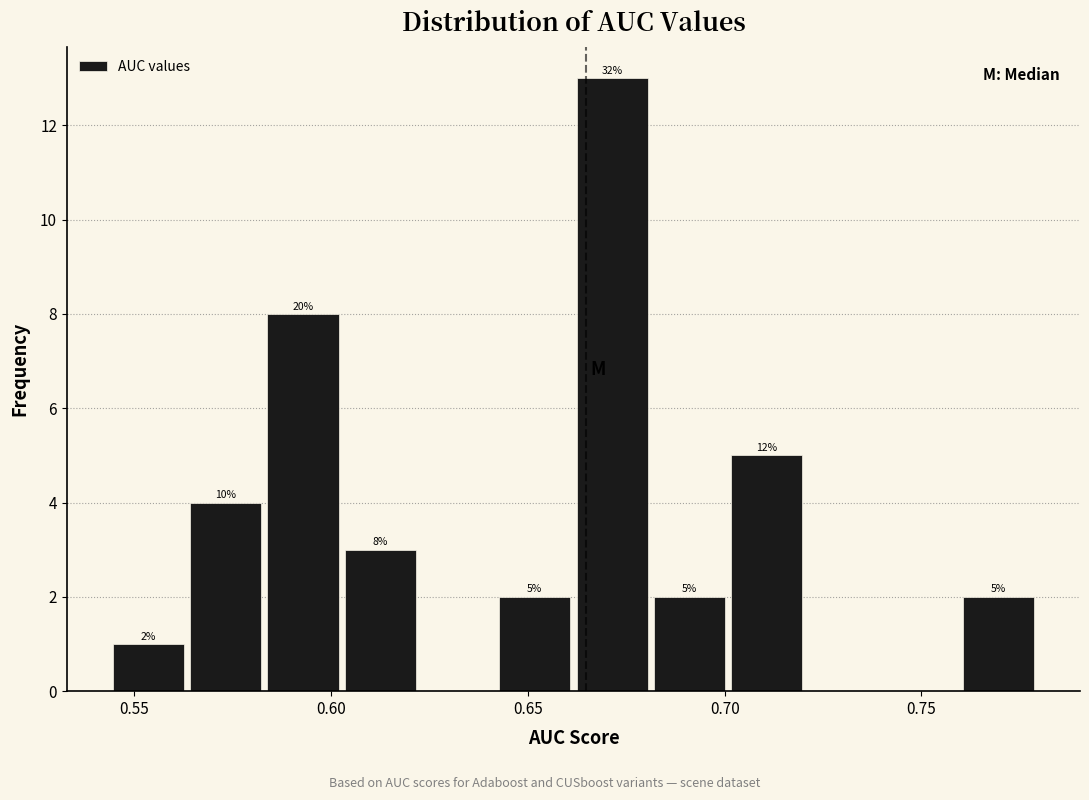

Around what value on the x-axis is the tallest bar? Give the approximate position of its centre, as read against the axis.

0.670